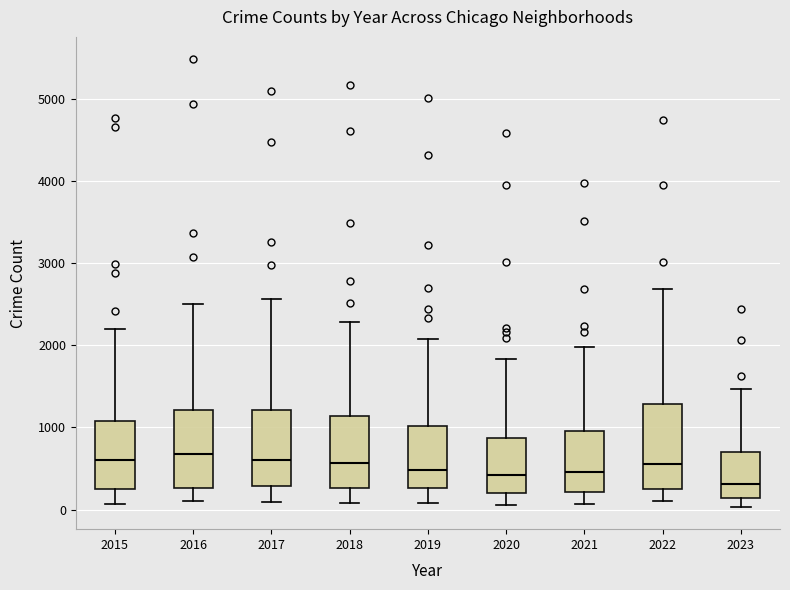

Reading left to right, transcribe this box plot: for each box, give where its median line is, the range the box spans, and where its two whiskers end, as read against the y-axis. The values are not printed on the chart, so give them approximately, as read against the axis.

2015: median 600, box 300 to 1100, whiskers 100 to 2200
2016: median 700, box 300 to 1200, whiskers 100 to 2500
2017: median 600, box 300 to 1200, whiskers 100 to 2600
2018: median 600, box 300 to 1100, whiskers 100 to 2300
2019: median 500, box 300 to 1000, whiskers 100 to 2100
2020: median 400, box 200 to 900, whiskers 100 to 1800
2021: median 500, box 200 to 900, whiskers 100 to 2000
2022: median 600, box 300 to 1300, whiskers 100 to 2700
2023: median 300, box 100 to 700, whiskers 0 to 1500